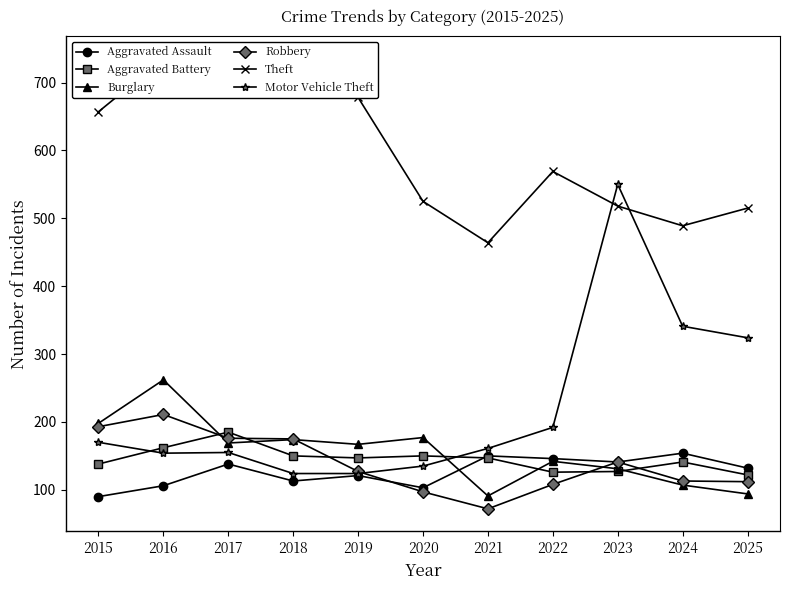

In Aggravated Battery, how many points are lower than both neighbors (excluding endpoints)?

2